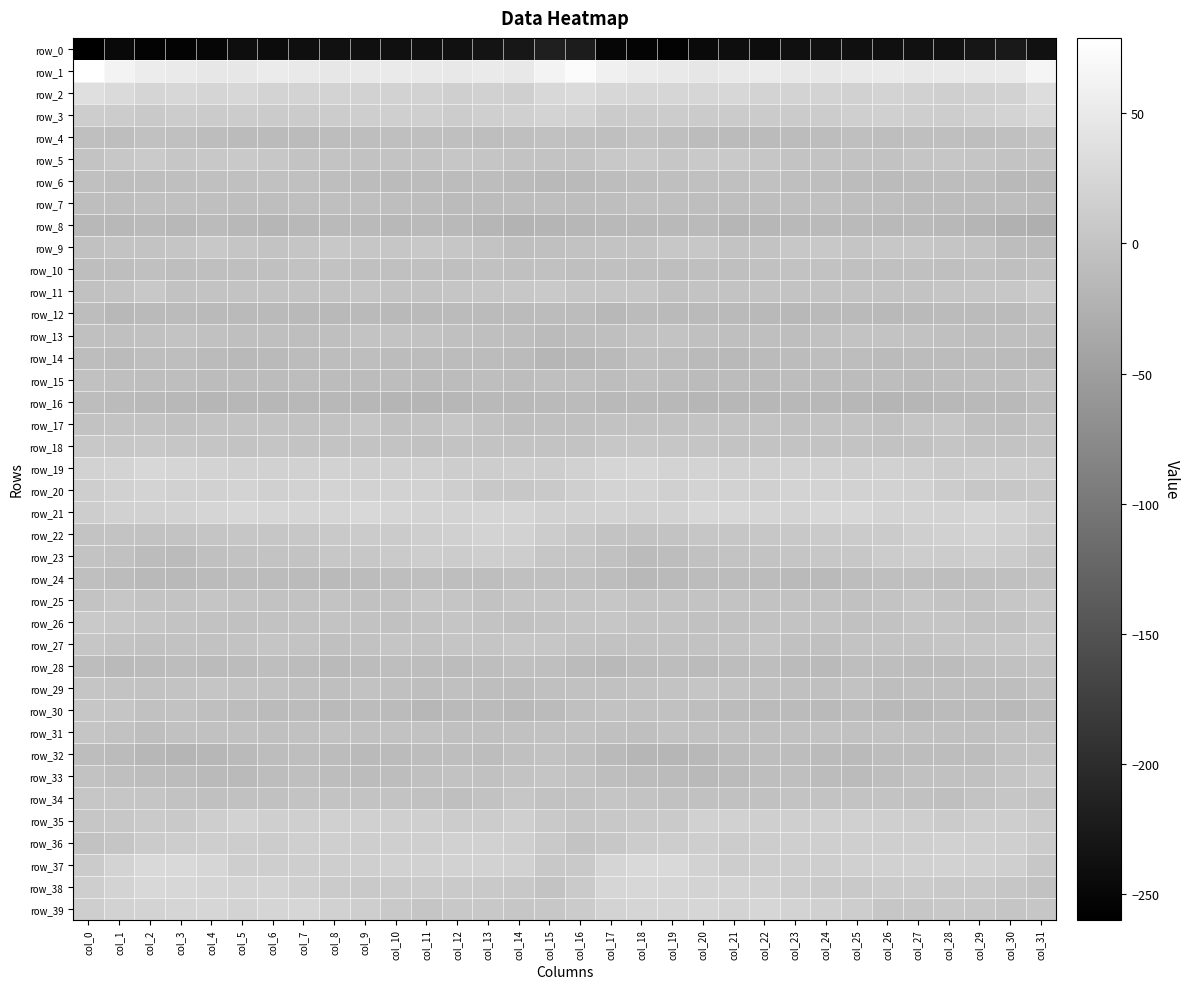

What is the average value of the row_30 series?

-9.4